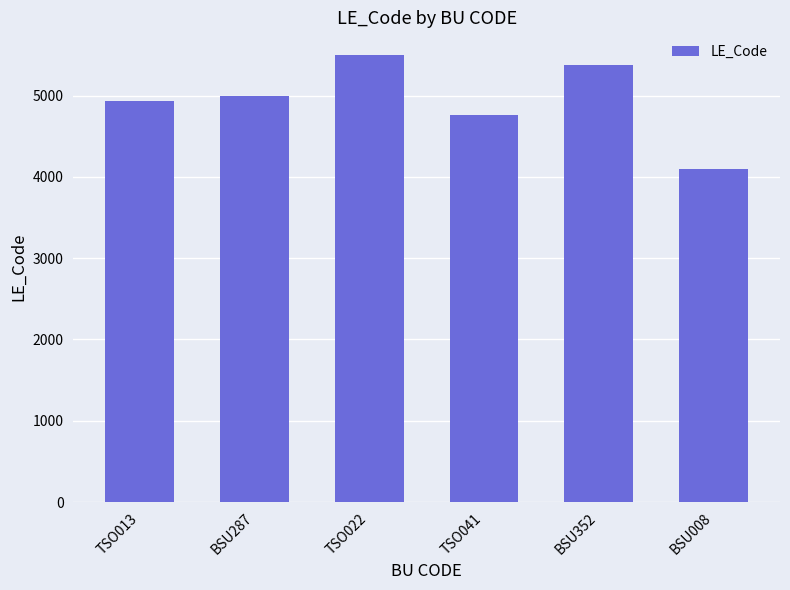

What is the smallest value displayed?

4101